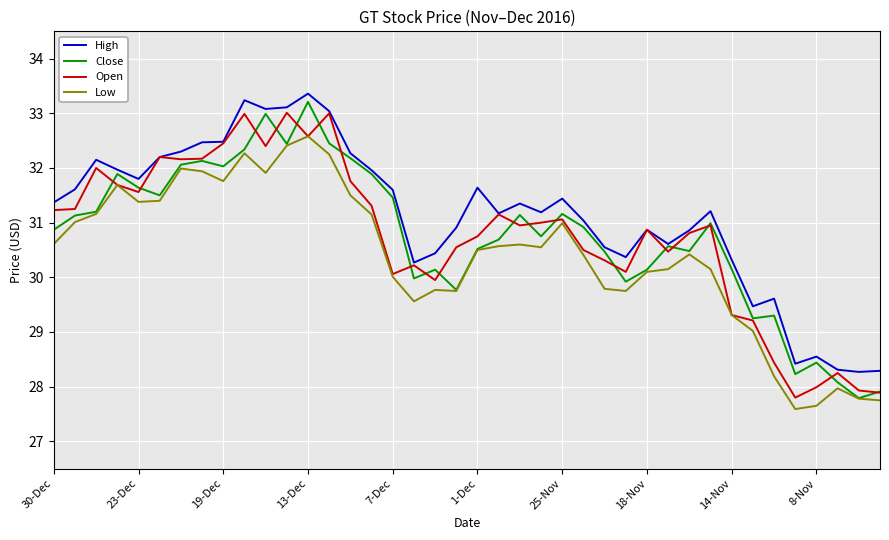

True or false: High and Low cross at least once.

False